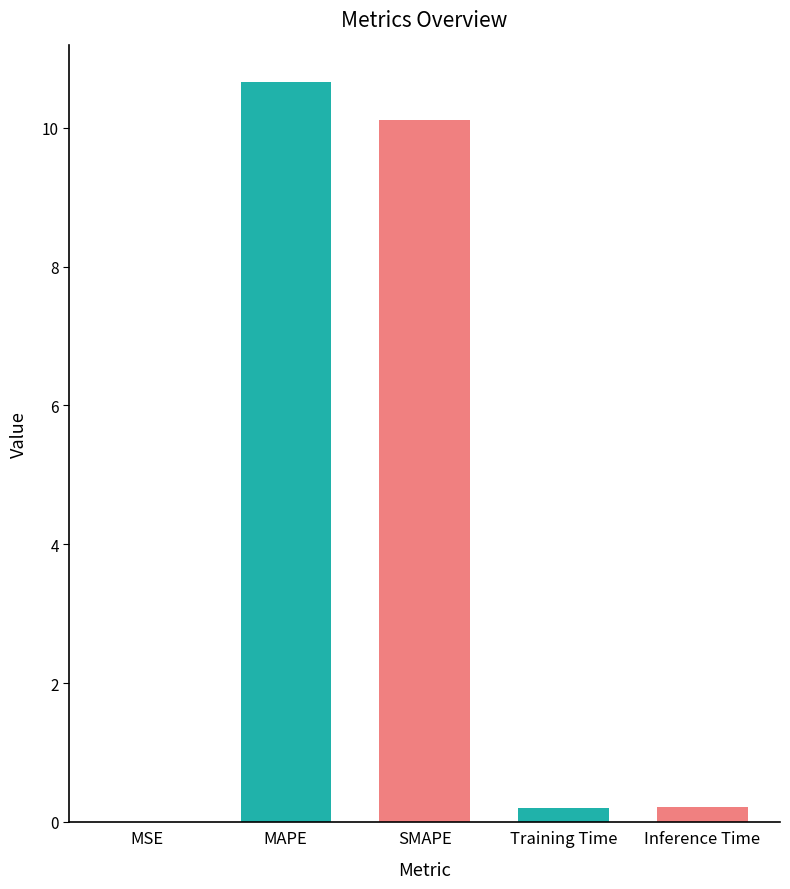

What is the greatest value displayed?

10.7